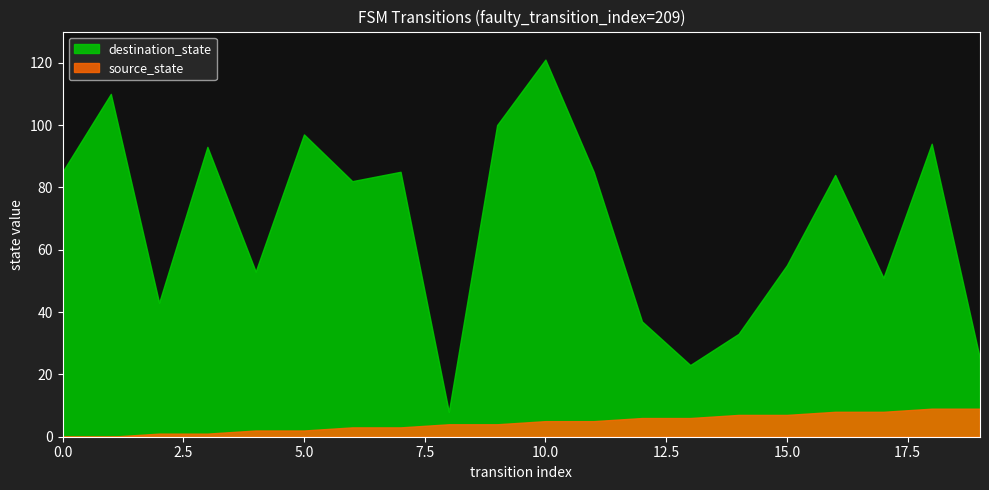

The value of source_state at 7 is 3. True or false?

True